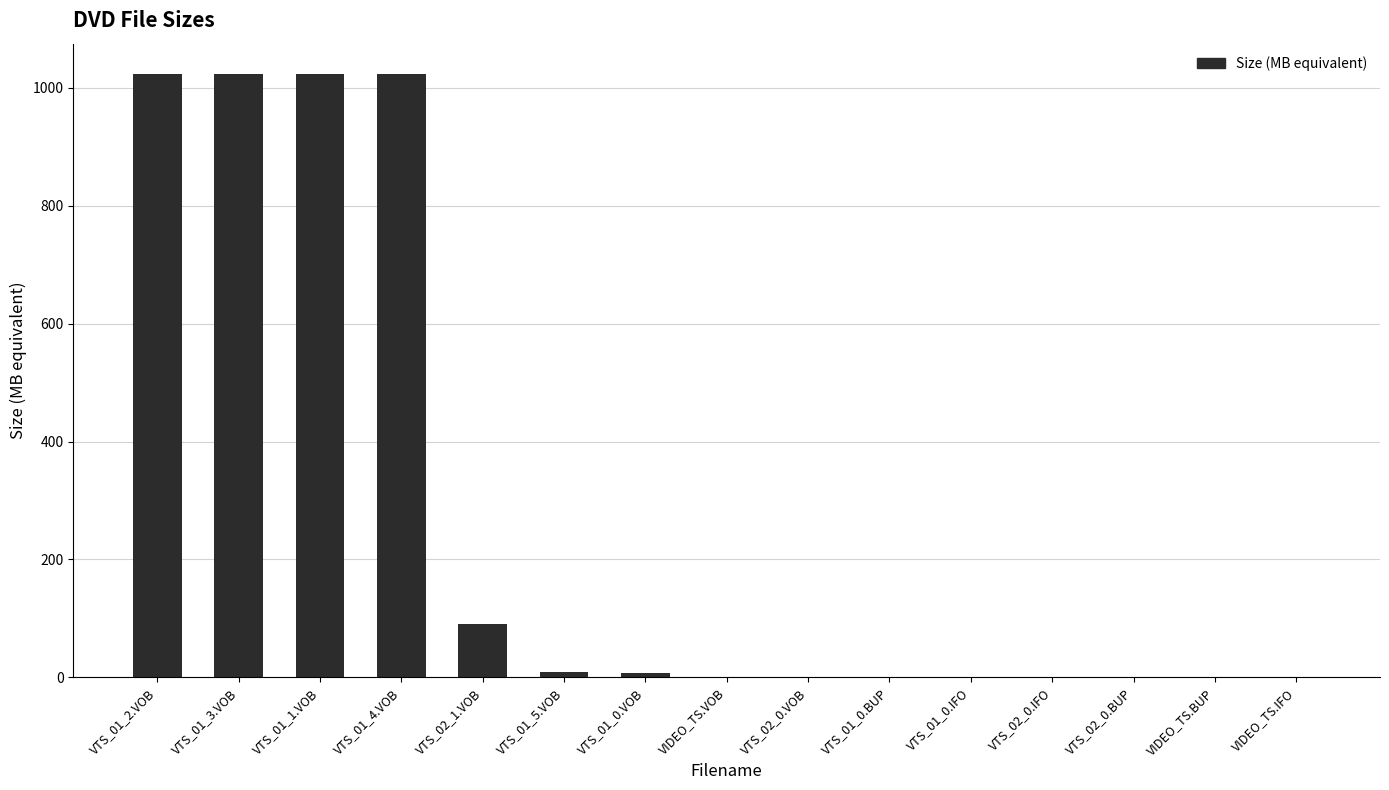

What is the greatest value displayed?

1024.0